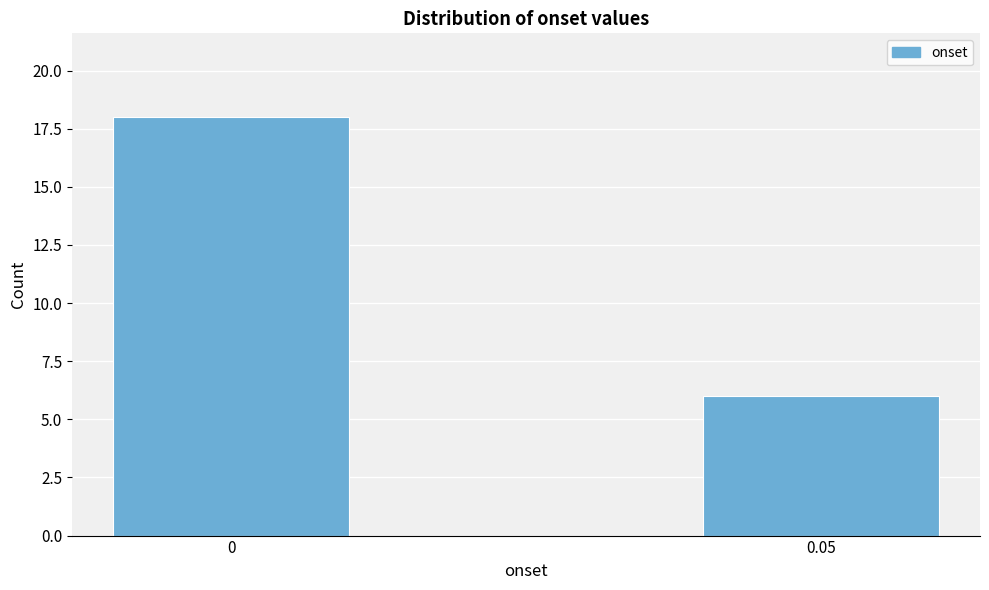

Reading right to left, list all the values displayed in this chart.

0.05=6	0=18